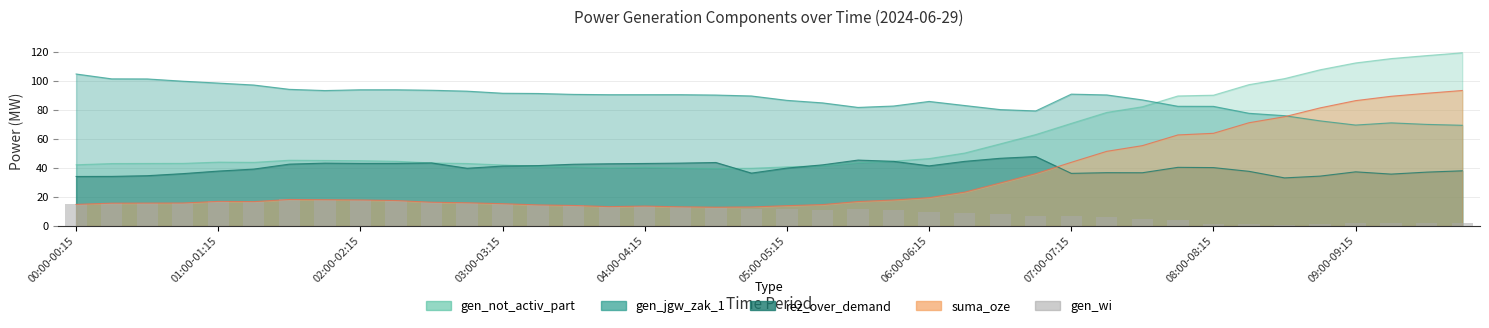

What is the minimum value shown in the chart?

0.4